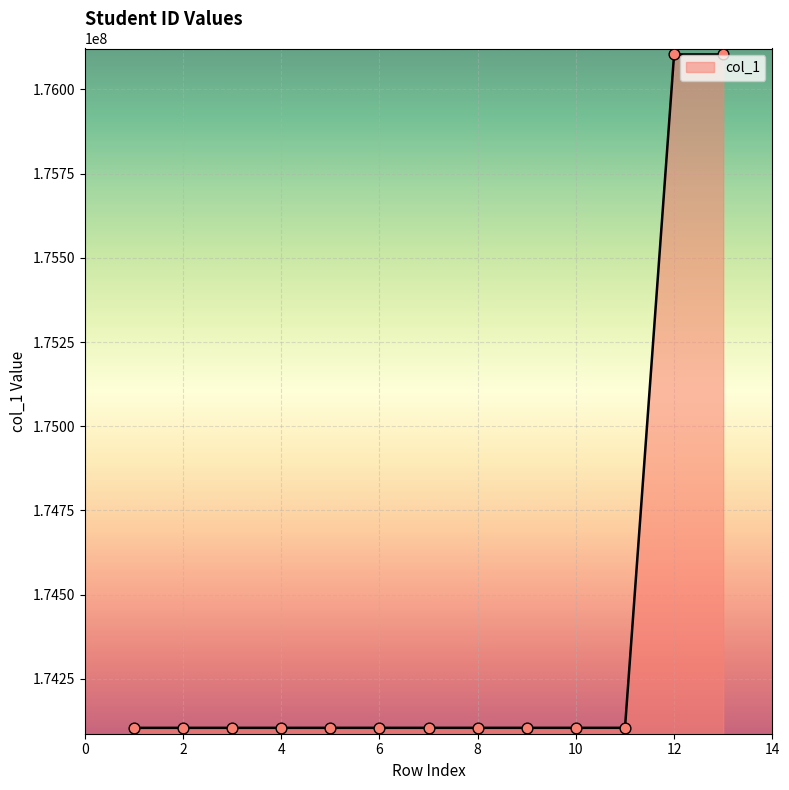

What is the greatest value displayed?

176104110